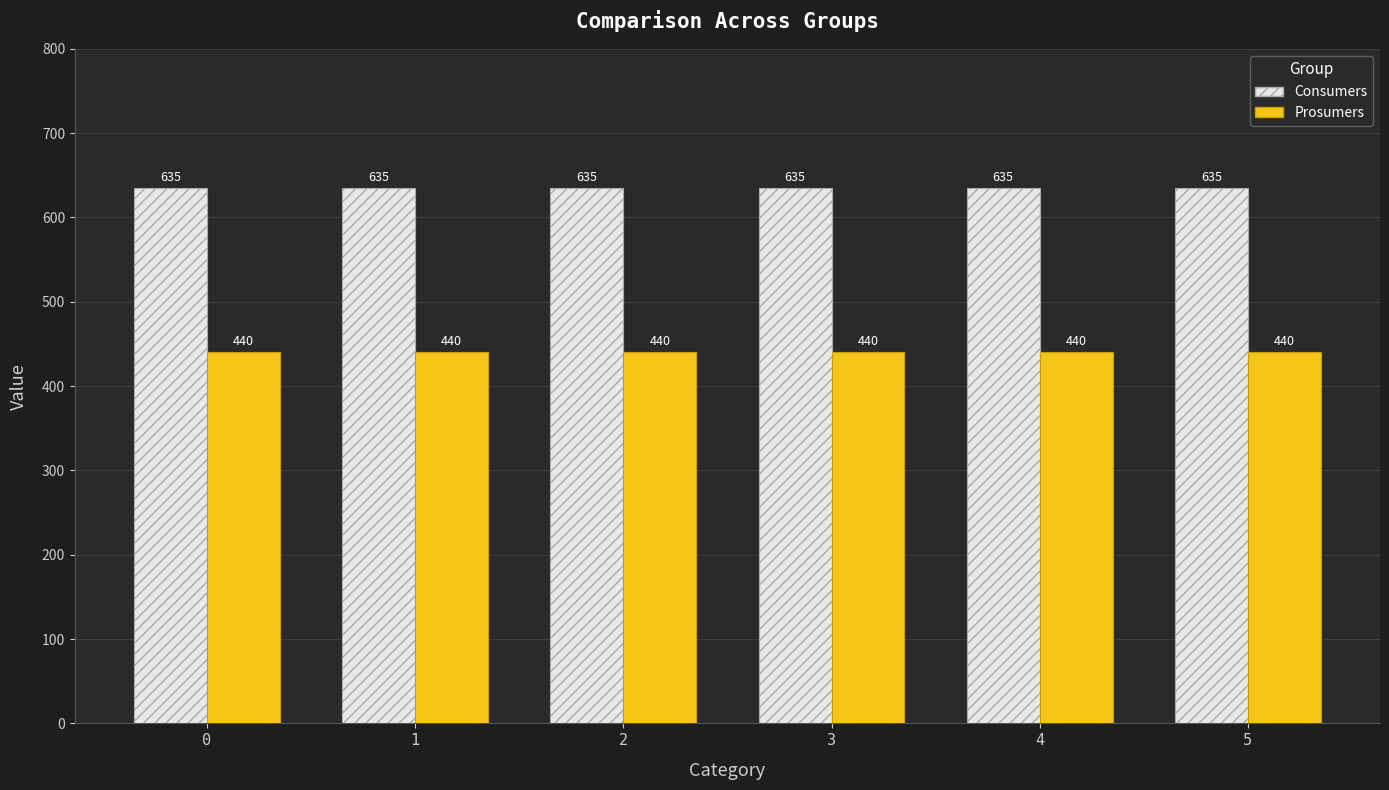

Is it true that Consumers equals 276 at 5?

False